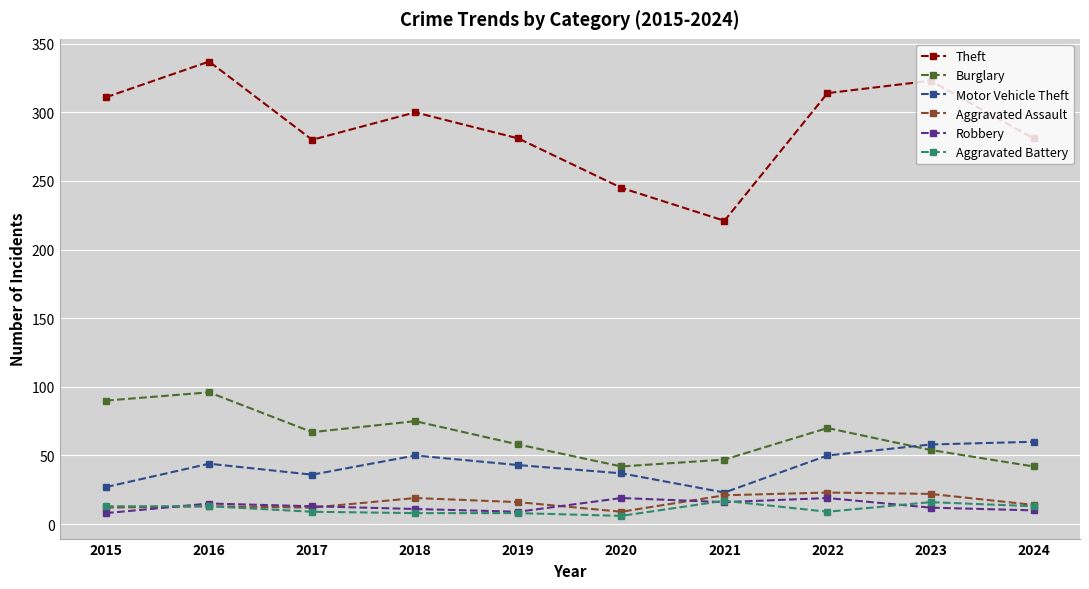

Read the Aggravated Assault value at 2022, to the nearest 10.

20